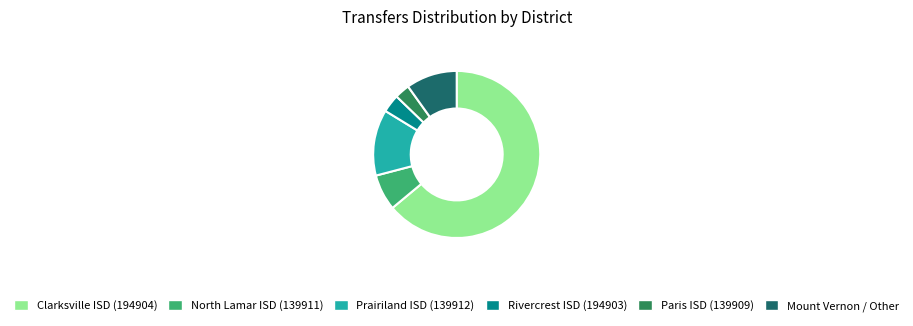

Rank the categories by value from highest to lowest.

Clarksville ISD (194904), Prairiland ISD (139912), Mount Vernon / Other, North Lamar ISD (139911), Rivercrest ISD (194903), Paris ISD (139909)